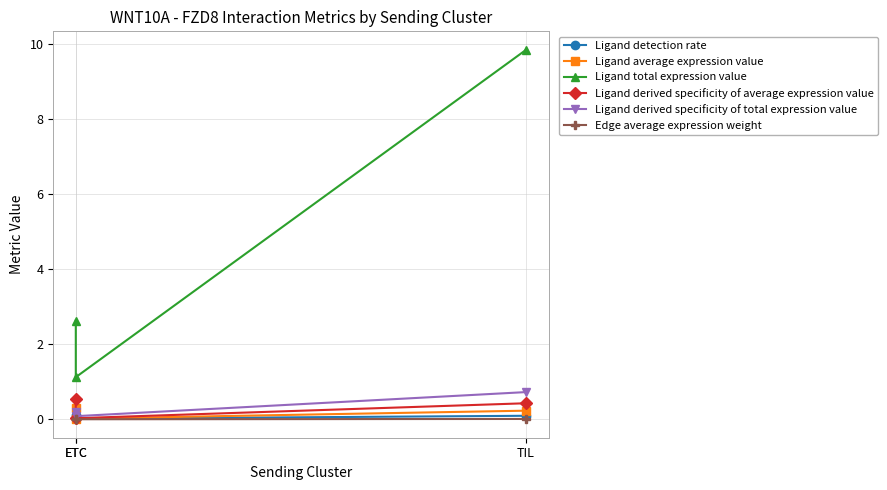

The Ligand detection rate series shows 0.0 at TIL. True or false?

False